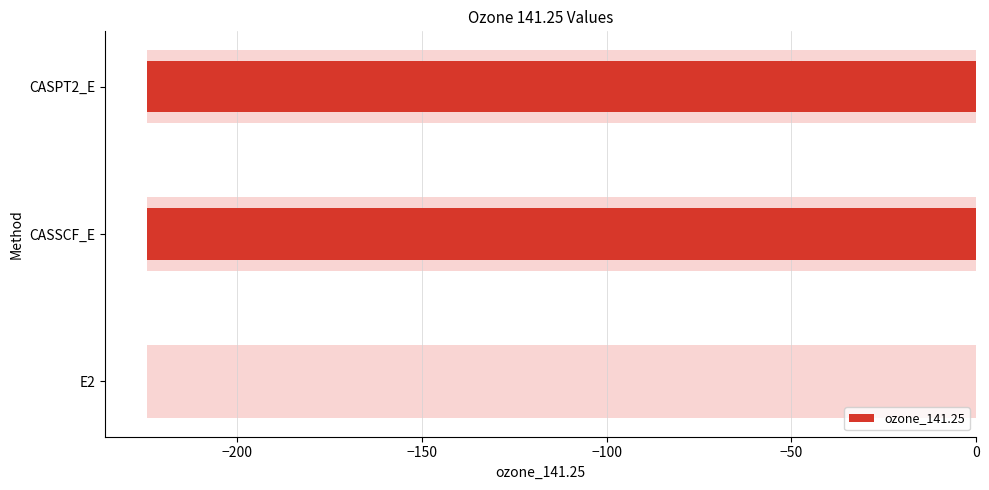

The value at CASPT2_E is -113.3. True or false?

False